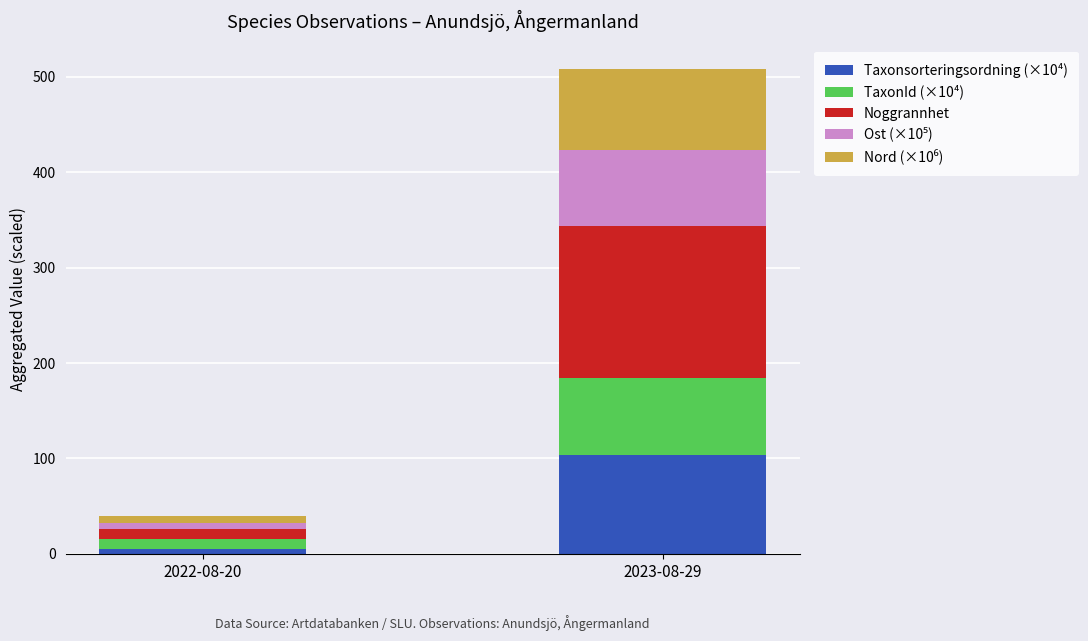

The Taxonsorteringsordning (×10⁴) series shows 169.8 at 2023-08-29. True or false?

False